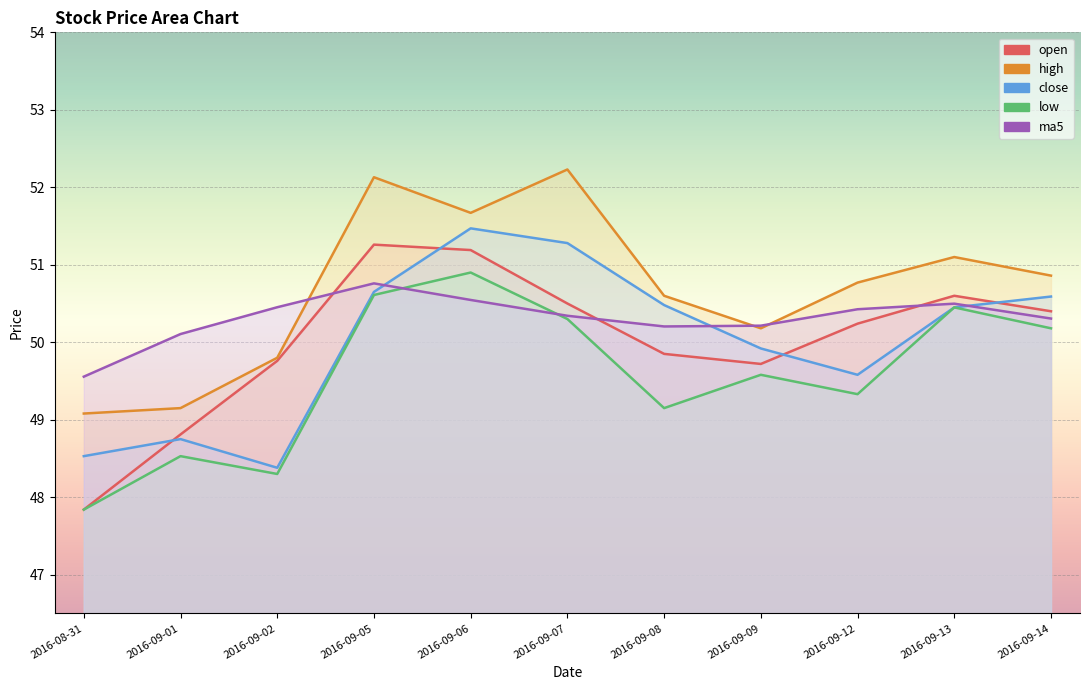

At which label does close first exceed 50?

2016-09-05